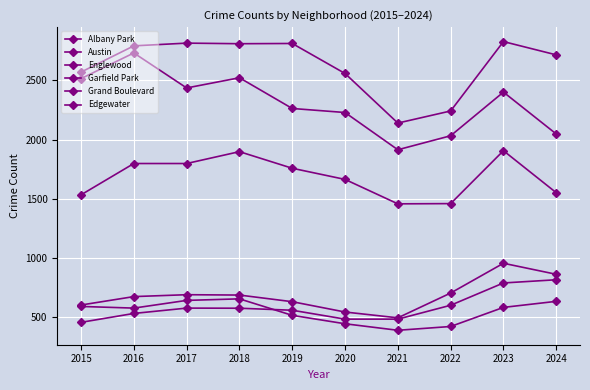

How many interior local peaks does the Edgewater series have?

1